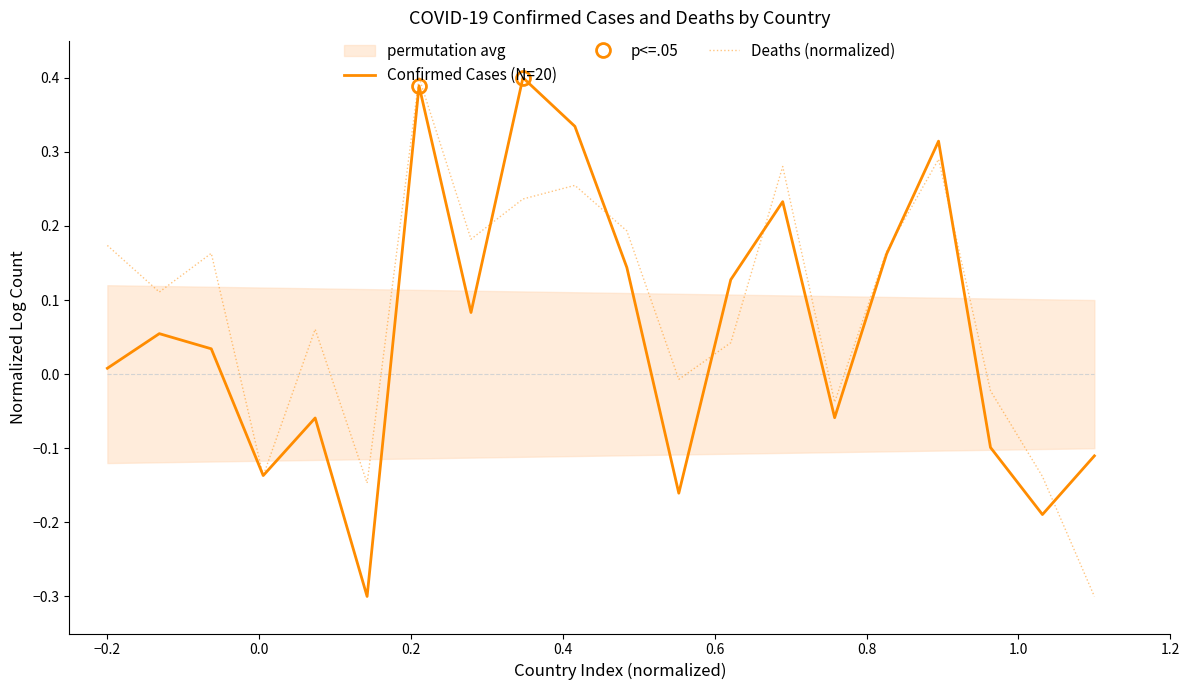

What is the lowest value of the Confirmed Cases (N=20) series?

-0.3